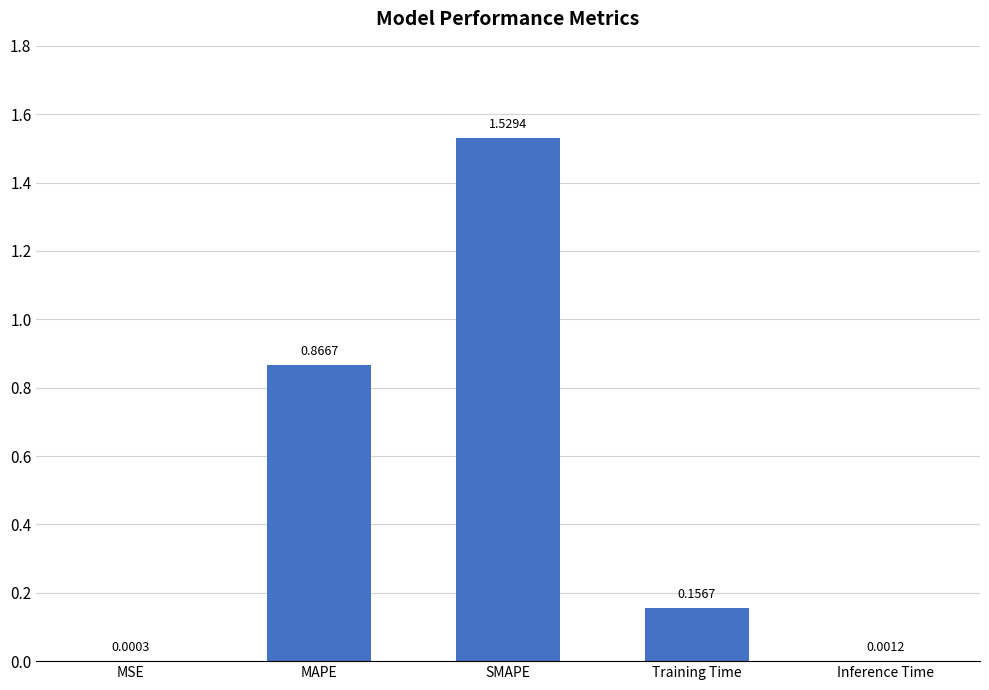

How many data points does each series have?

5